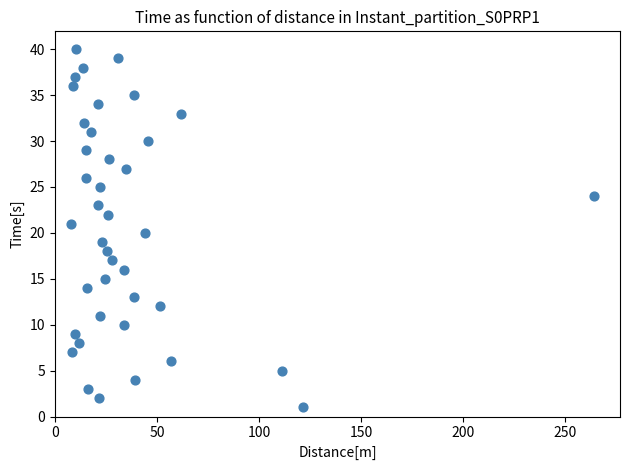

What is the range of Y values (max minus min)?

39